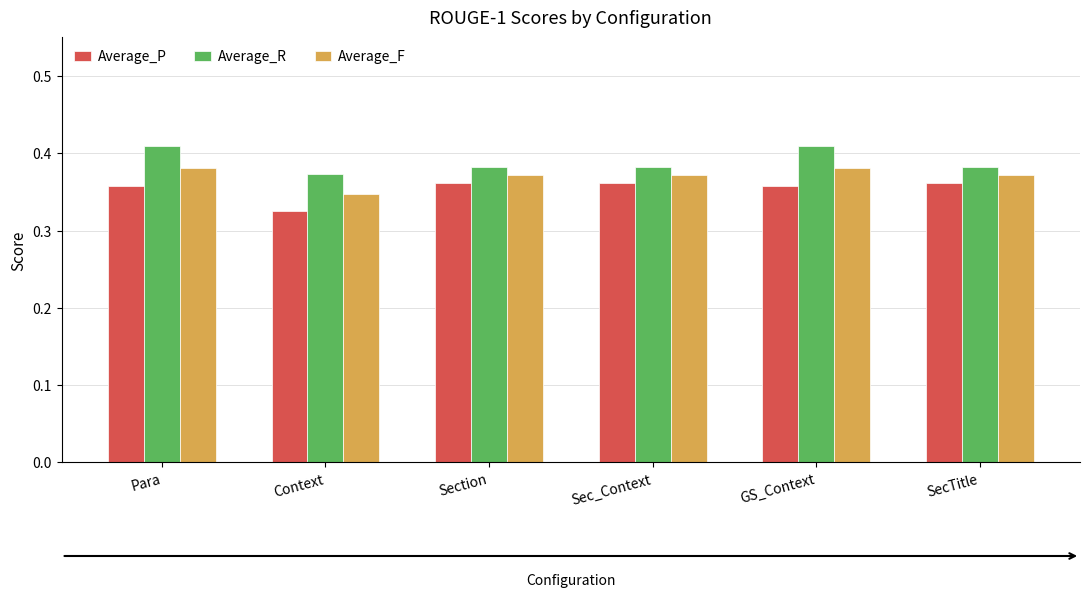

What is the sum of the Average_F values at GS_Context and Section?

0.8